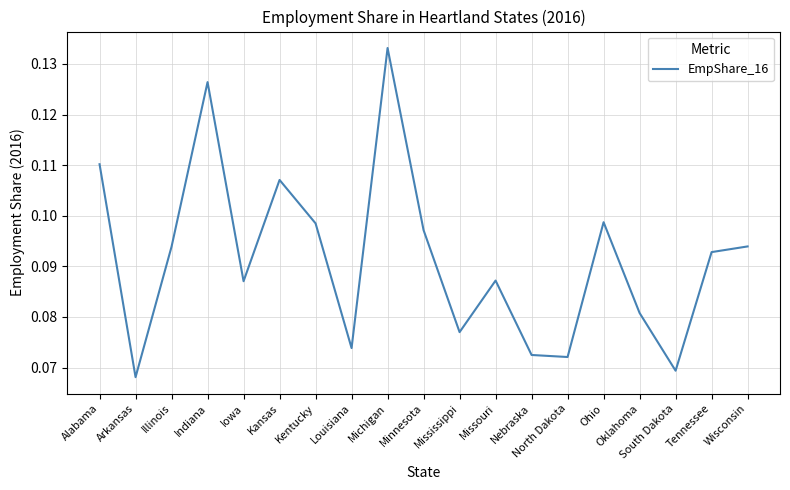

At which category does the chart reach its peak across all series?

Michigan